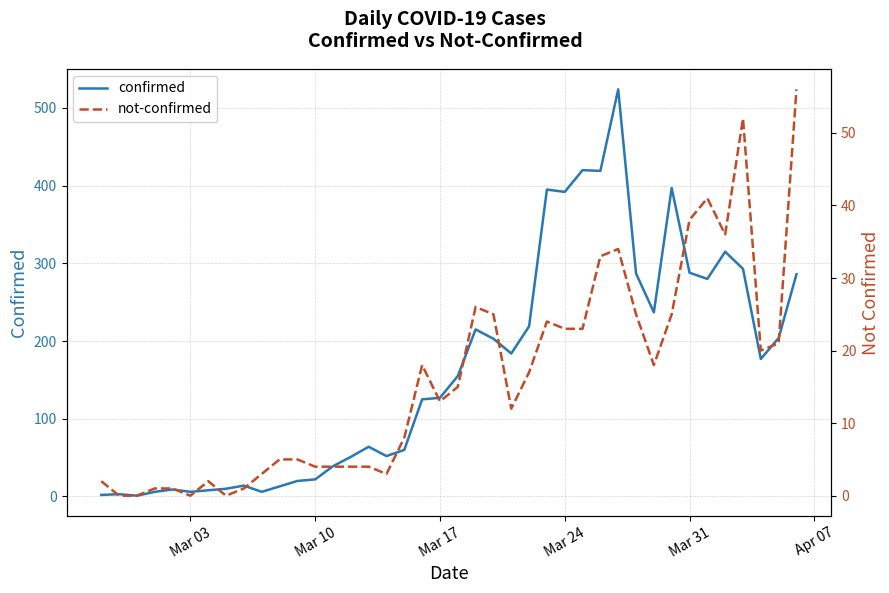

True or false: confirmed has a value of 118 at 29.

False